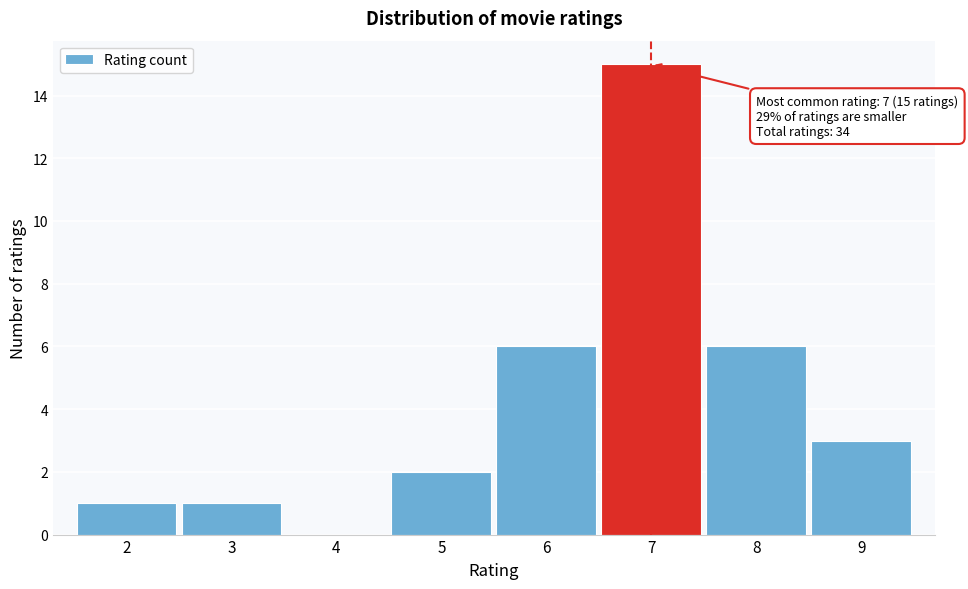

Which range on the x-axis has the tallest bar?

6.5 to 7.5